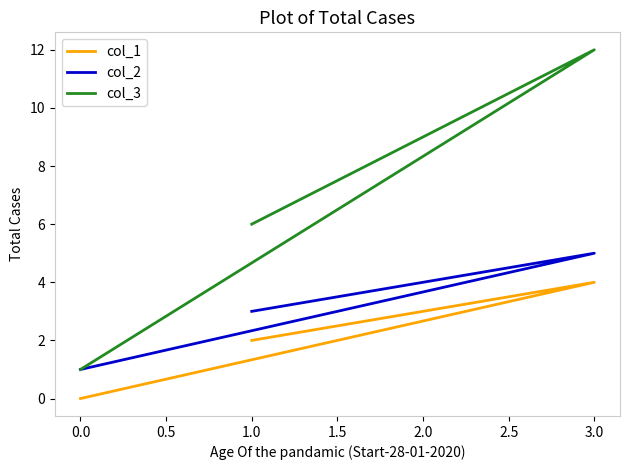

What is the total value across all series at 0.0?

2